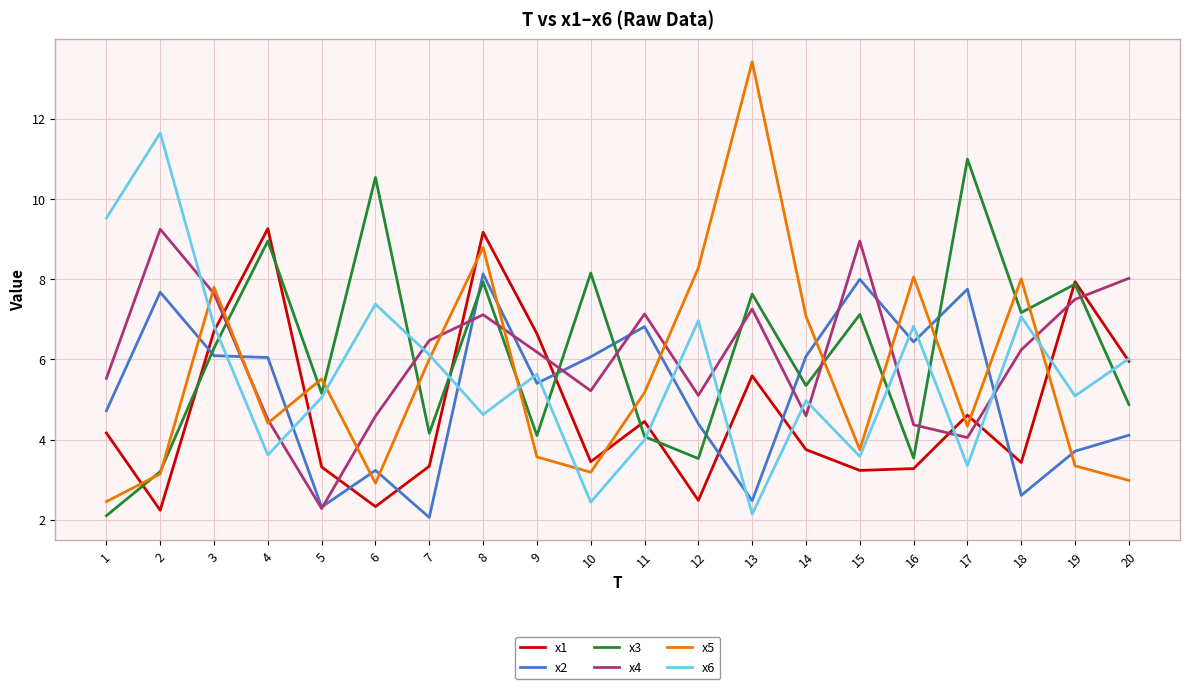

How many categories are shown in the chart?

20